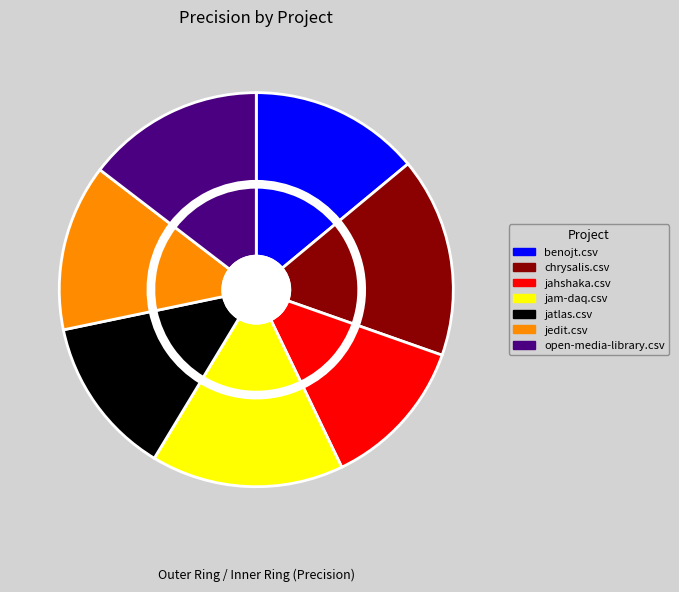

To the nearest percent, what percentage of the pie is benojt.csv?

14%